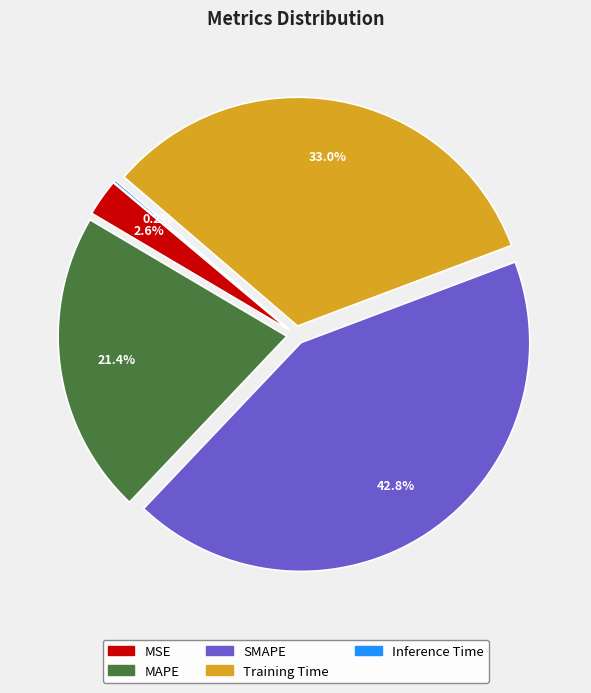

Which slice is the largest?

SMAPE